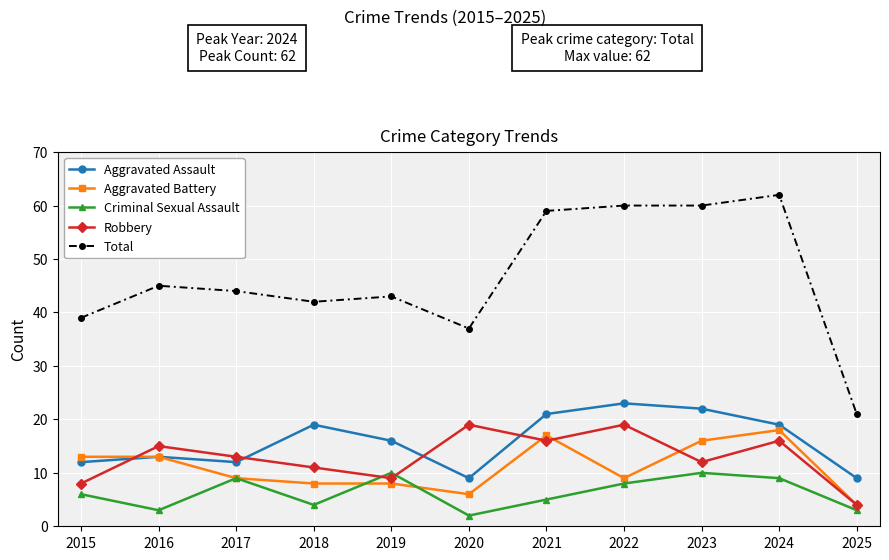

True or false: Criminal Sexual Assault has a value of 3 at 2016.

True